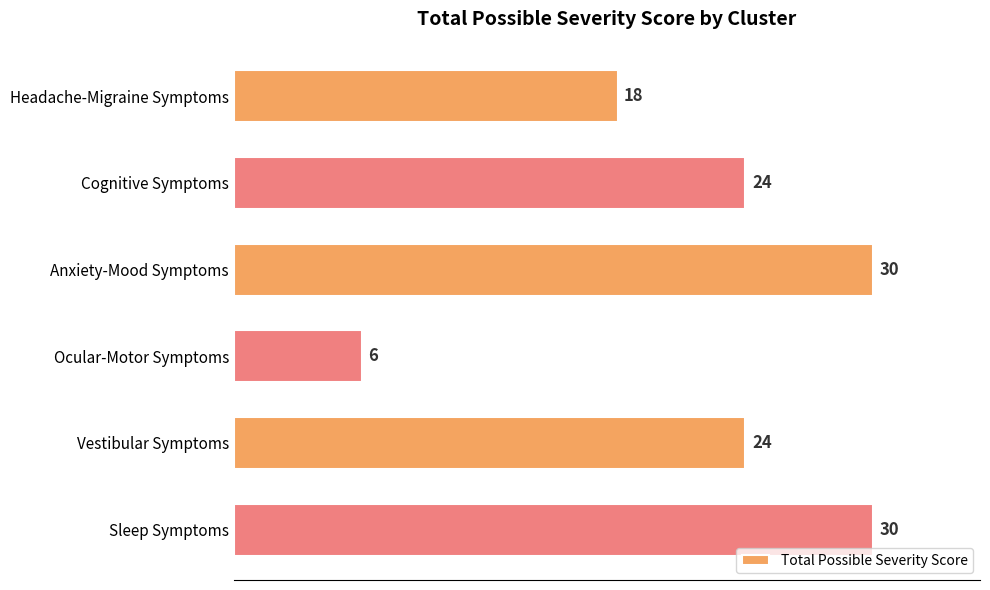

What is the sum of the values at Ocular-Motor Symptoms and Sleep Symptoms?

36